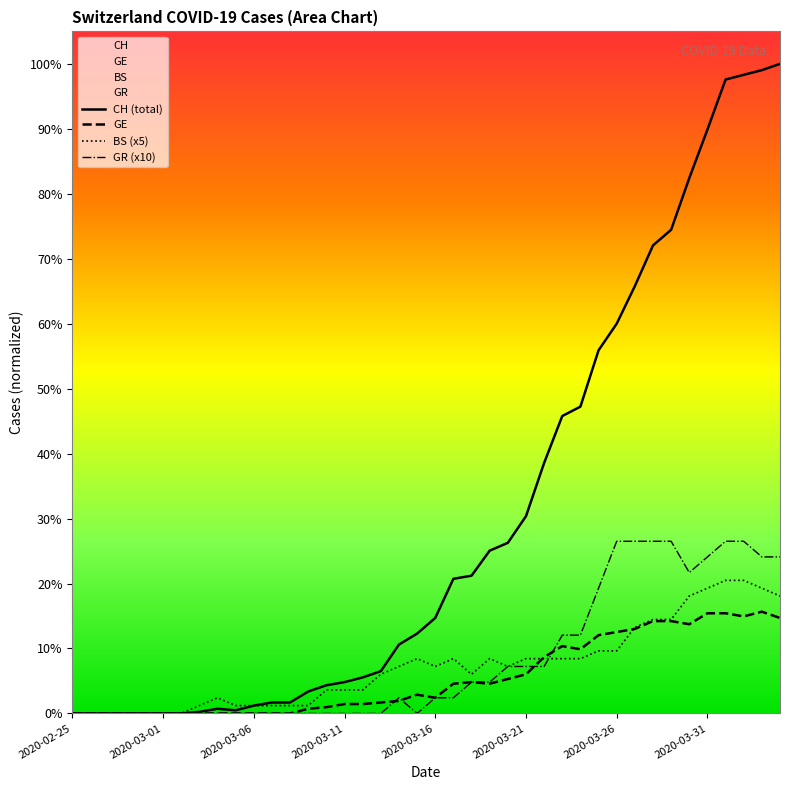

Where is the first local maximum for GE?

2020-03-15